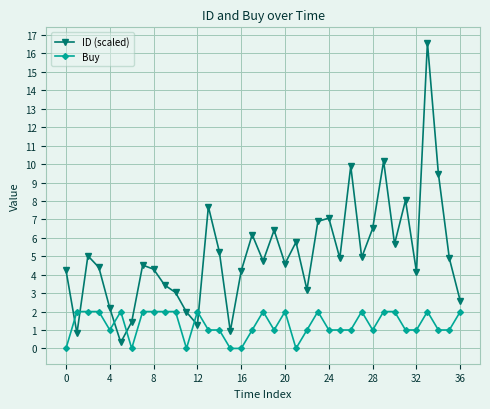

How many data points in ID (scaled) are less than 4?

11